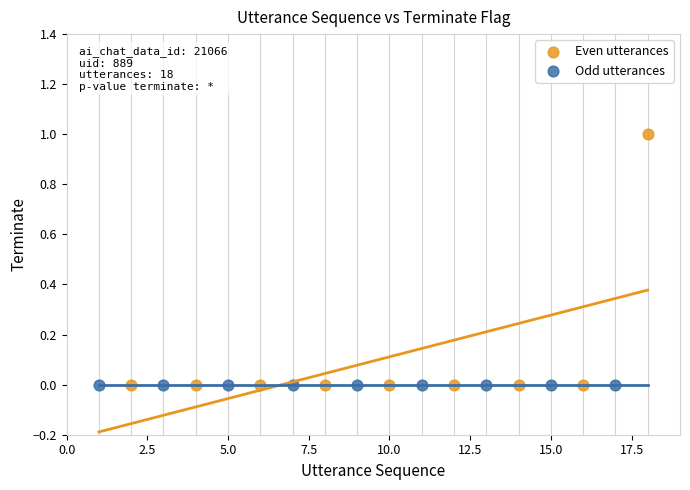

Which series contains the highest Y value?

Even utterances